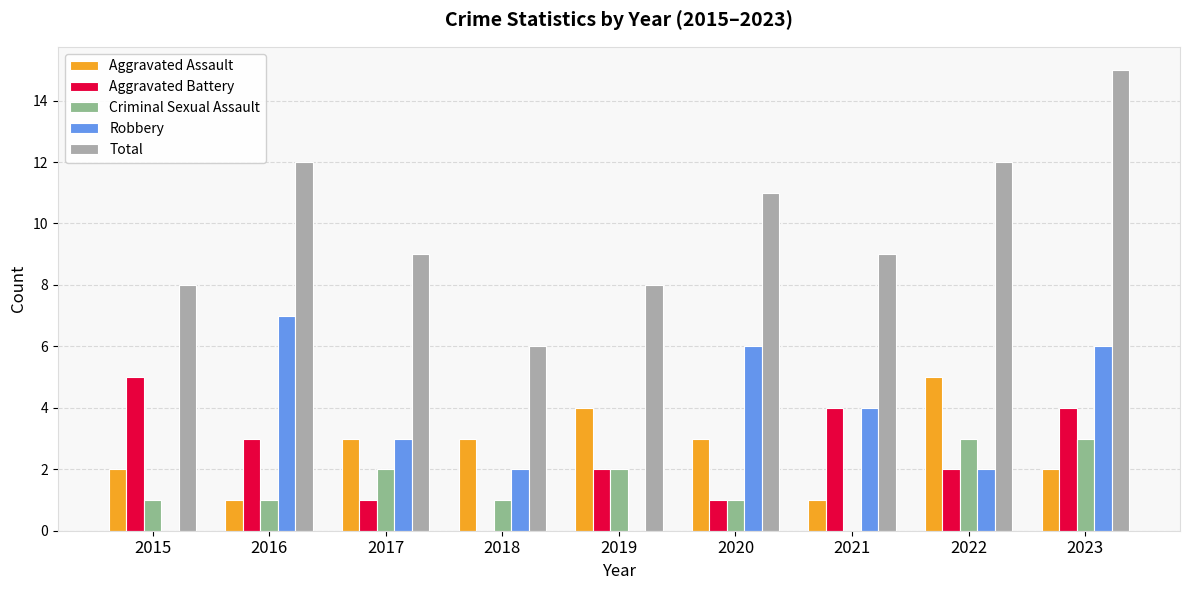

Which series changed the most between 2016 and 2018?

Total